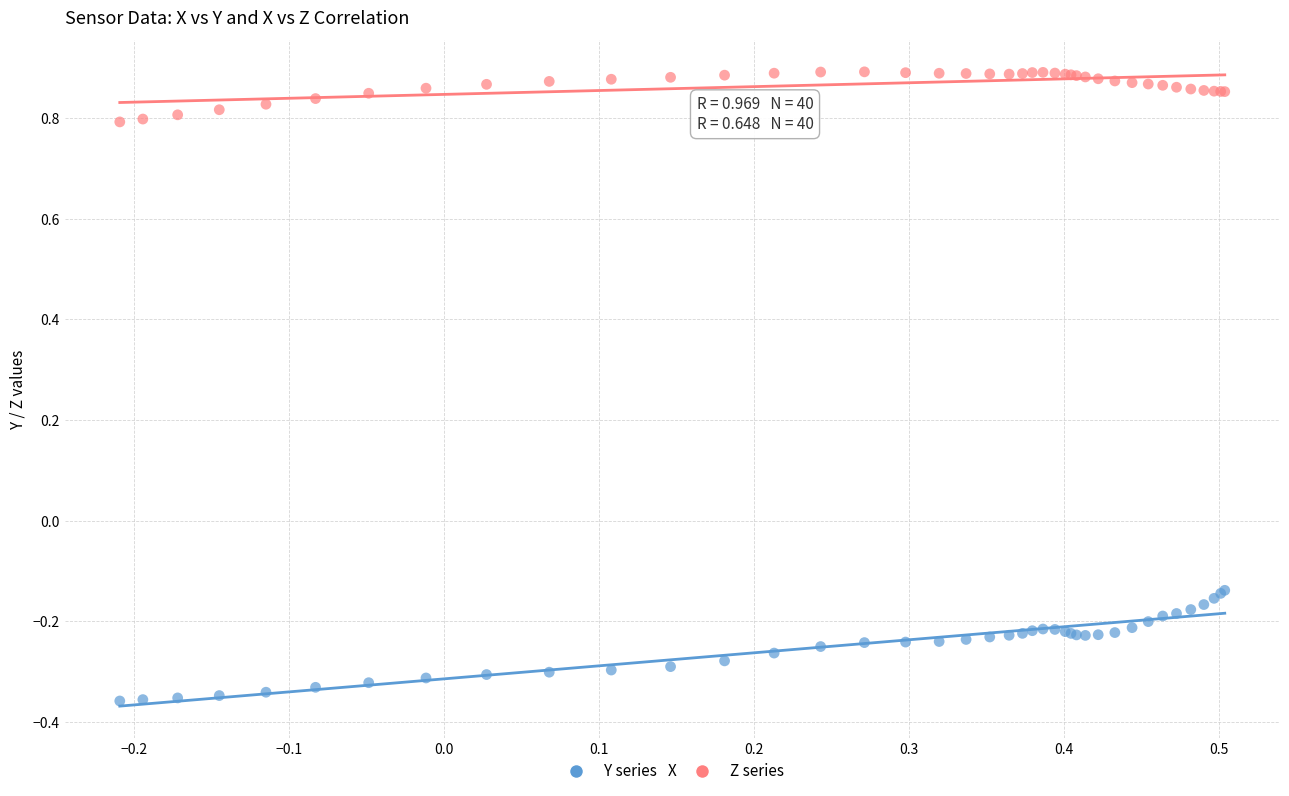

Which series contains the lowest Y value?

Y series